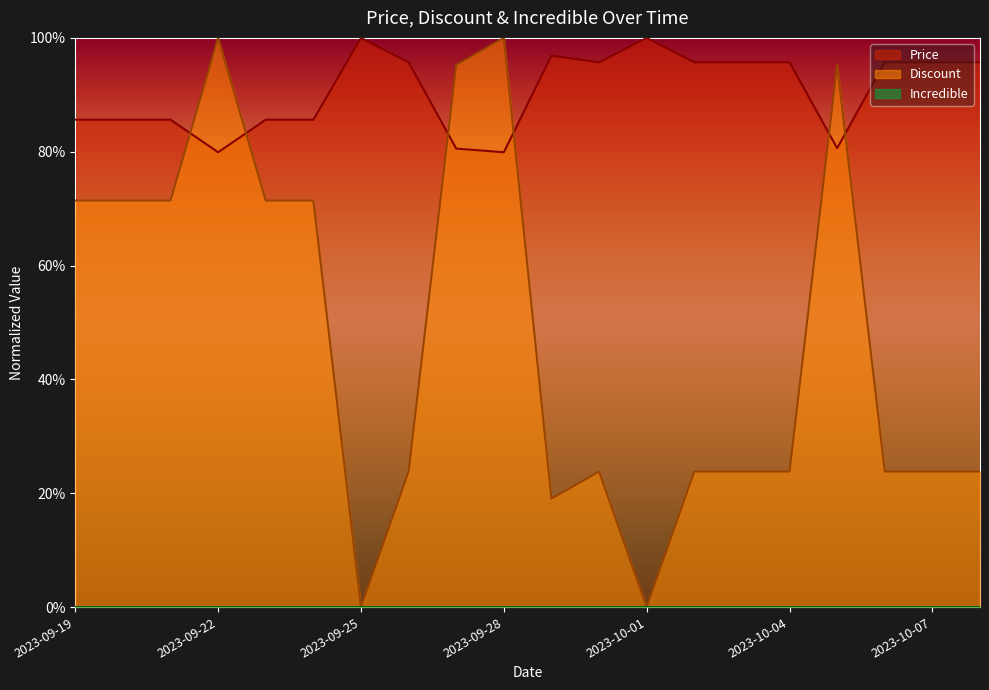

What is the lowest value of the Price series?

0.8